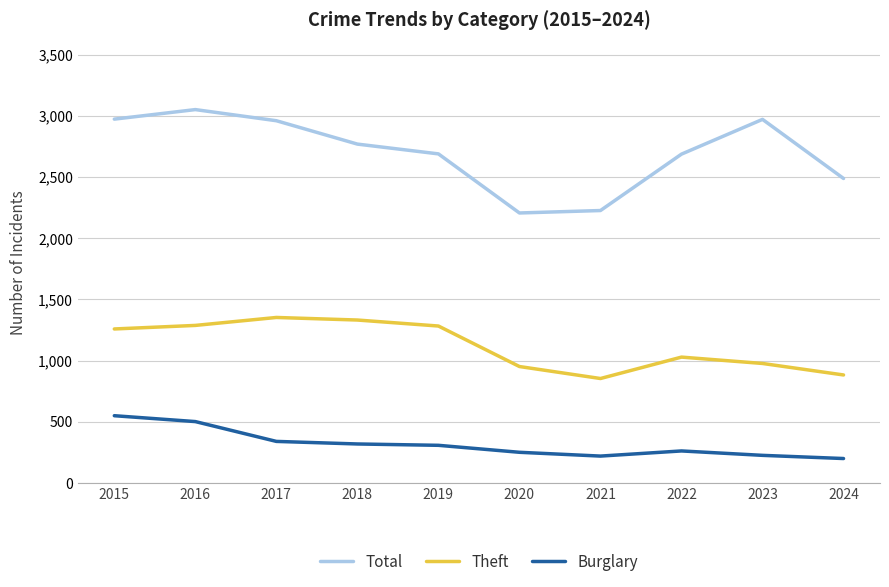

In Burglary, how many points are lower than both neighbors (excluding endpoints)?

1